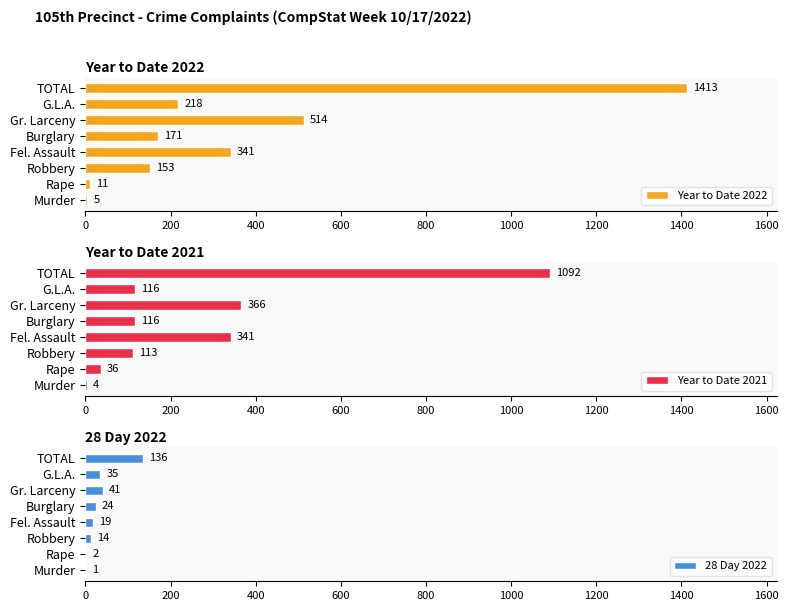

Rank the series by their maximum value, from lowest to highest.

28 Day 2022, Year to Date 2021, Year to Date 2022